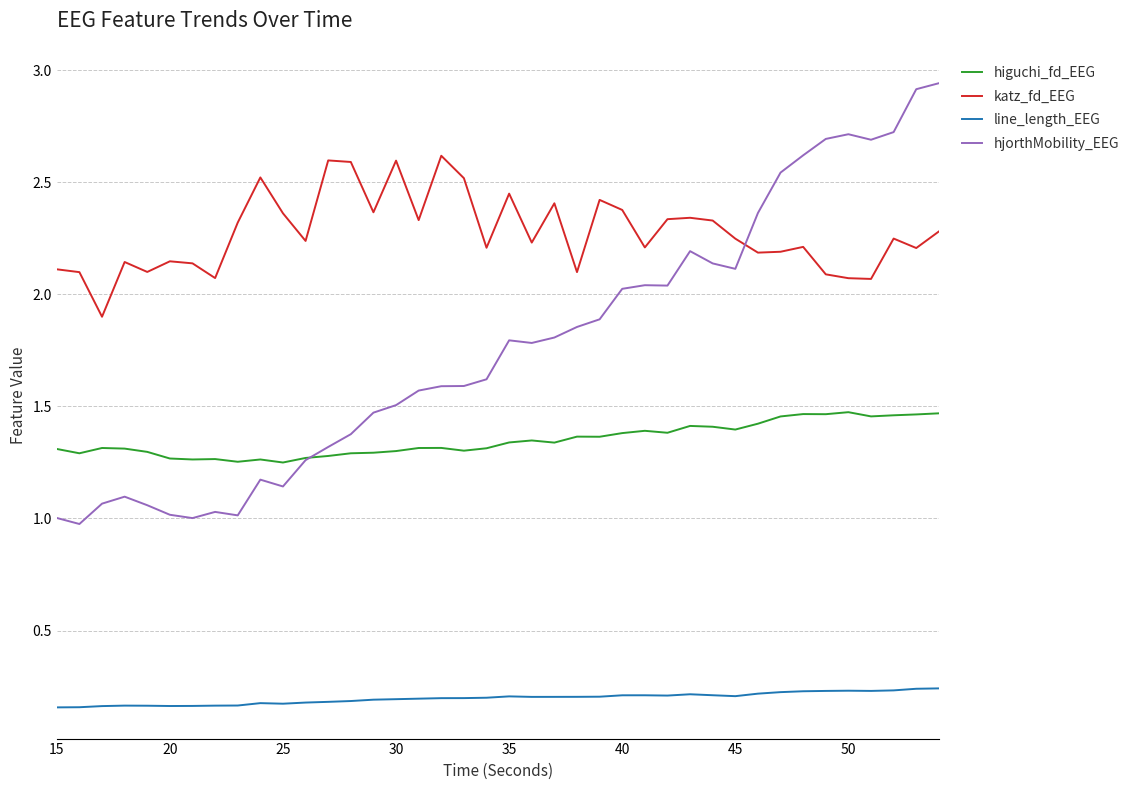

Which series has the widest spread of values?

hjorthMobility_EEG